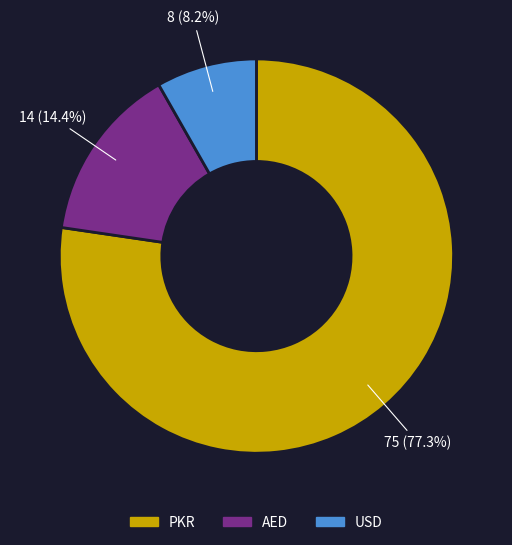

Which has a higher value, AED or PKR?

PKR